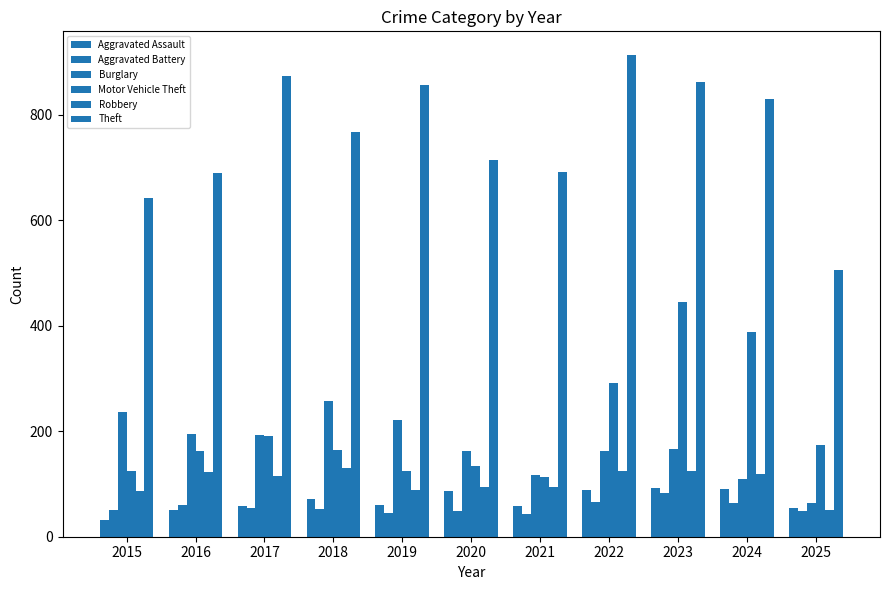

What is the difference between the Robbery values at 2018 and 2020?

36